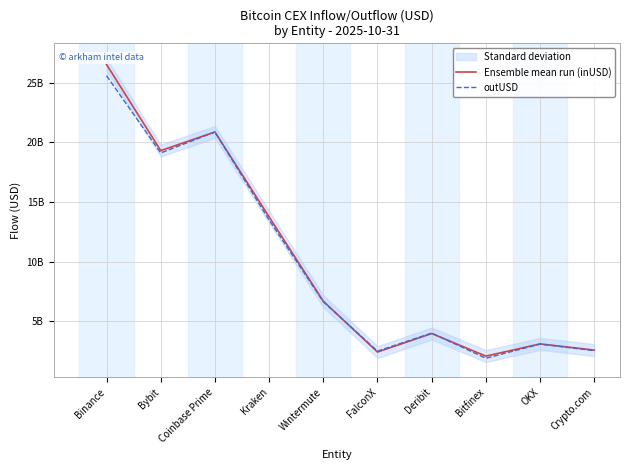

What is the maximum value shown in the chart?

26521371941.8